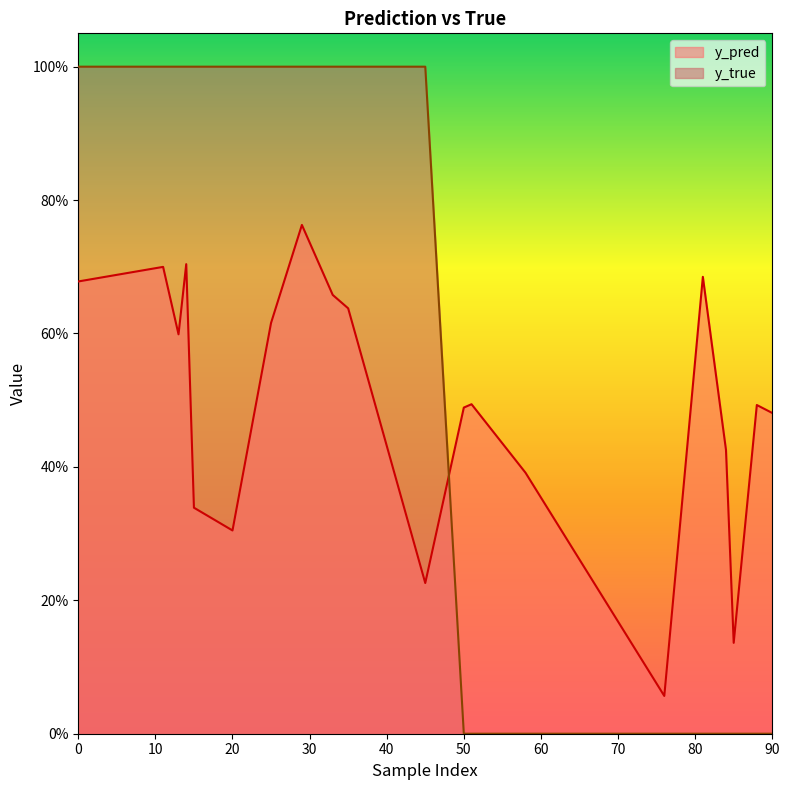

Count the y_true values in the range 0 to 1.

20